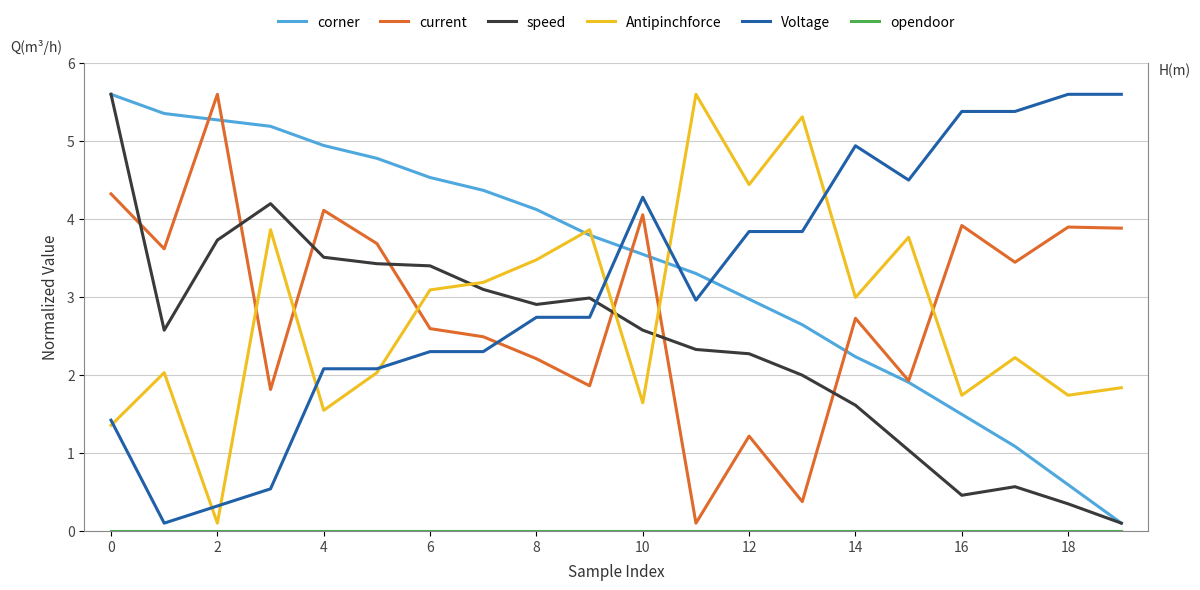

What is the maximum value for Antipinchforce?

5.6